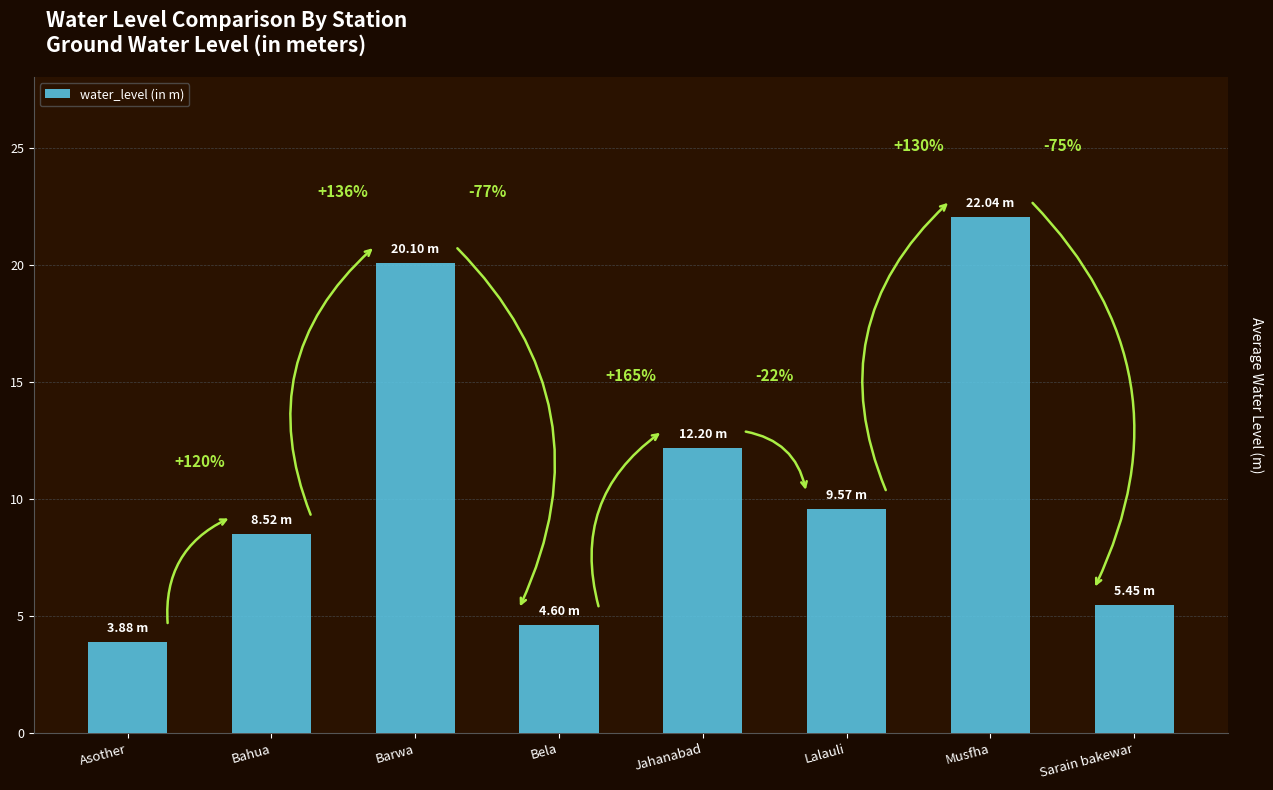

How many bars are there in total?

8